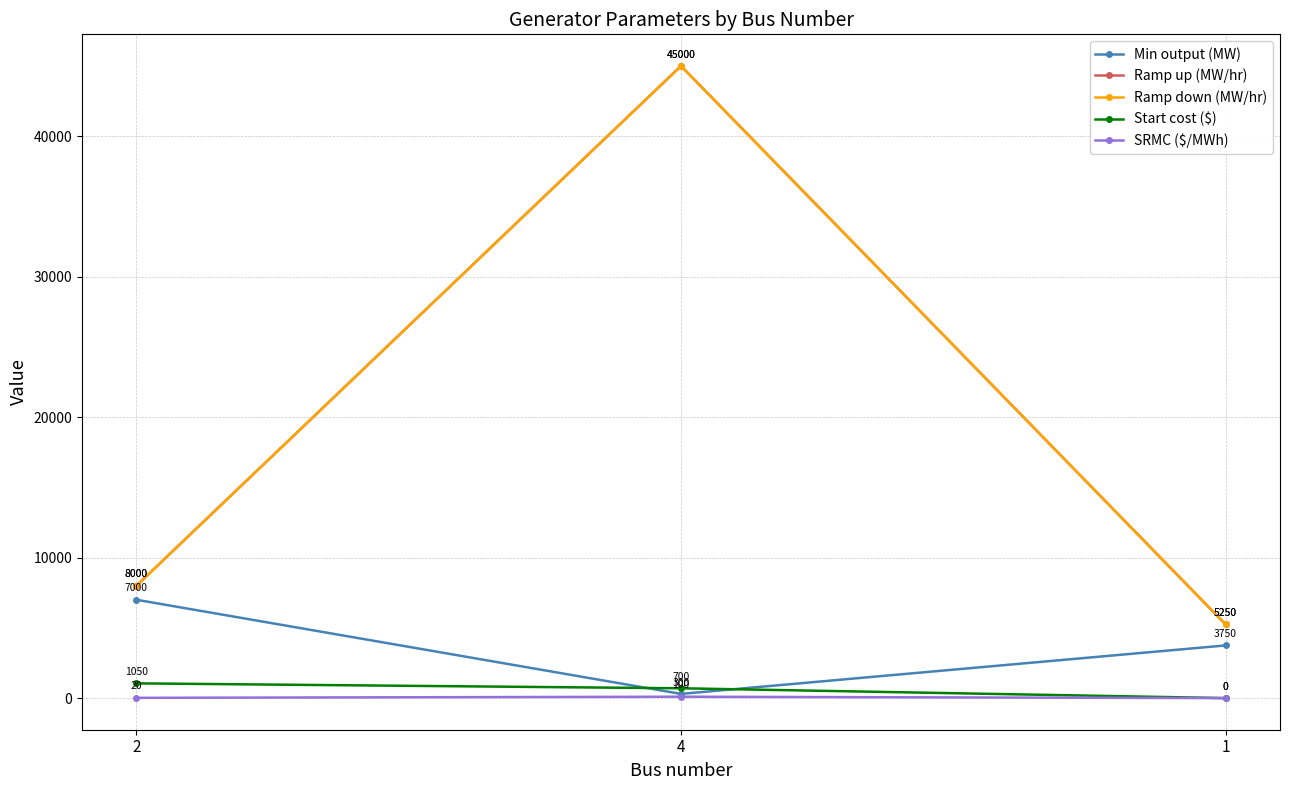

What is the average value of the SRMC ($/MWh) series?

40